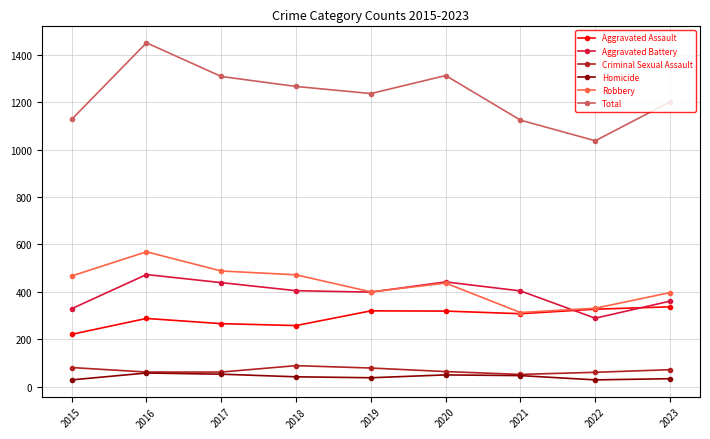

What is the sum of the Aggravated Assault values at 2016 and 2023?

625